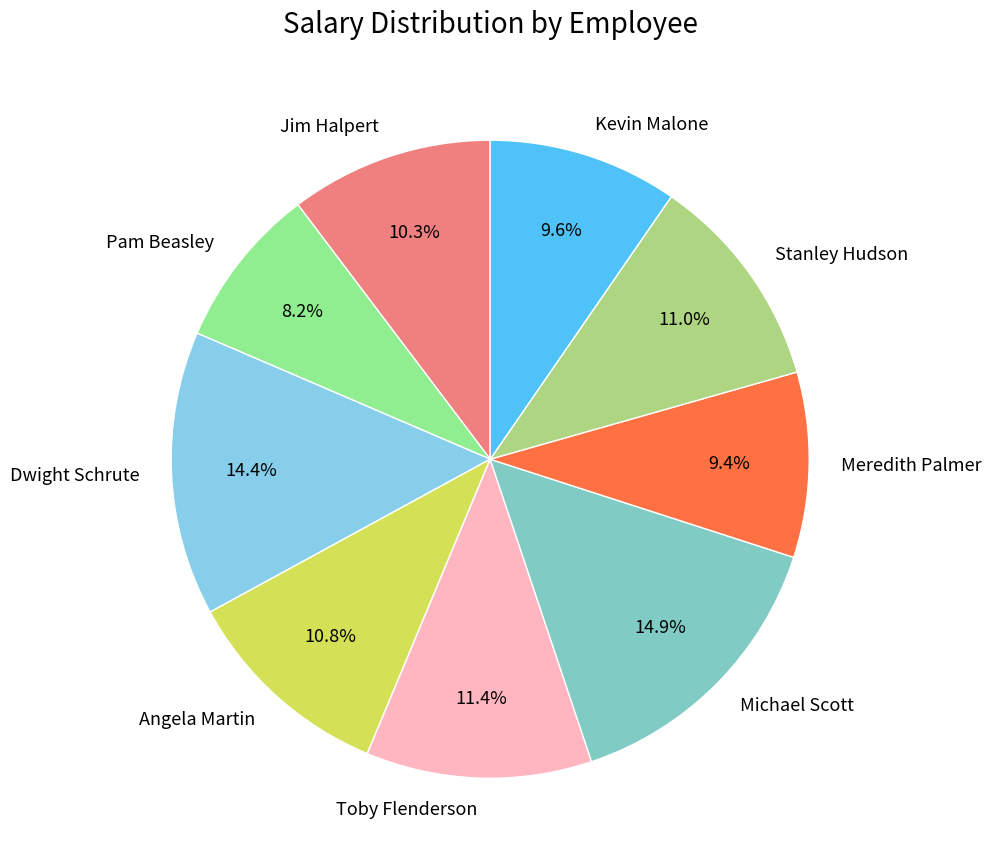

To the nearest percent, what is the difference between the Michael Scott and Angela Martin slice percentages?

4%